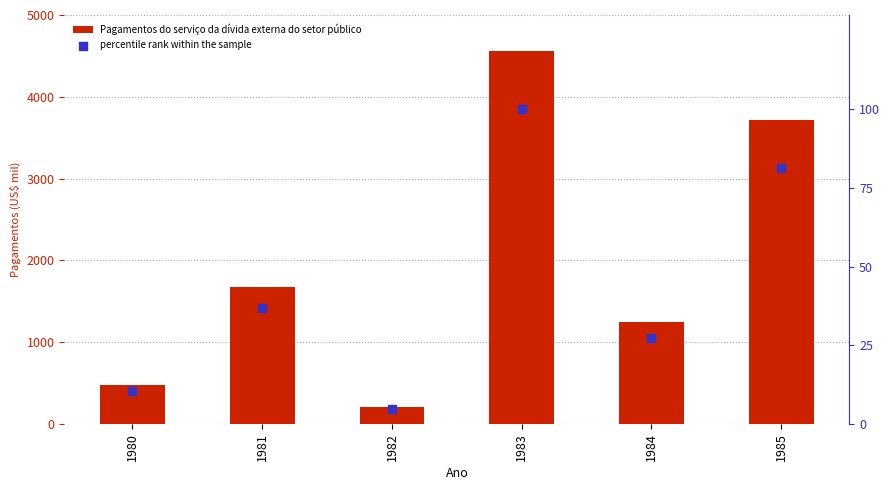

Is the value of Pagamentos do serviço da dívida externa do setor público at 1985 greater than the value of percentile rank within the sample at 1985?

Yes